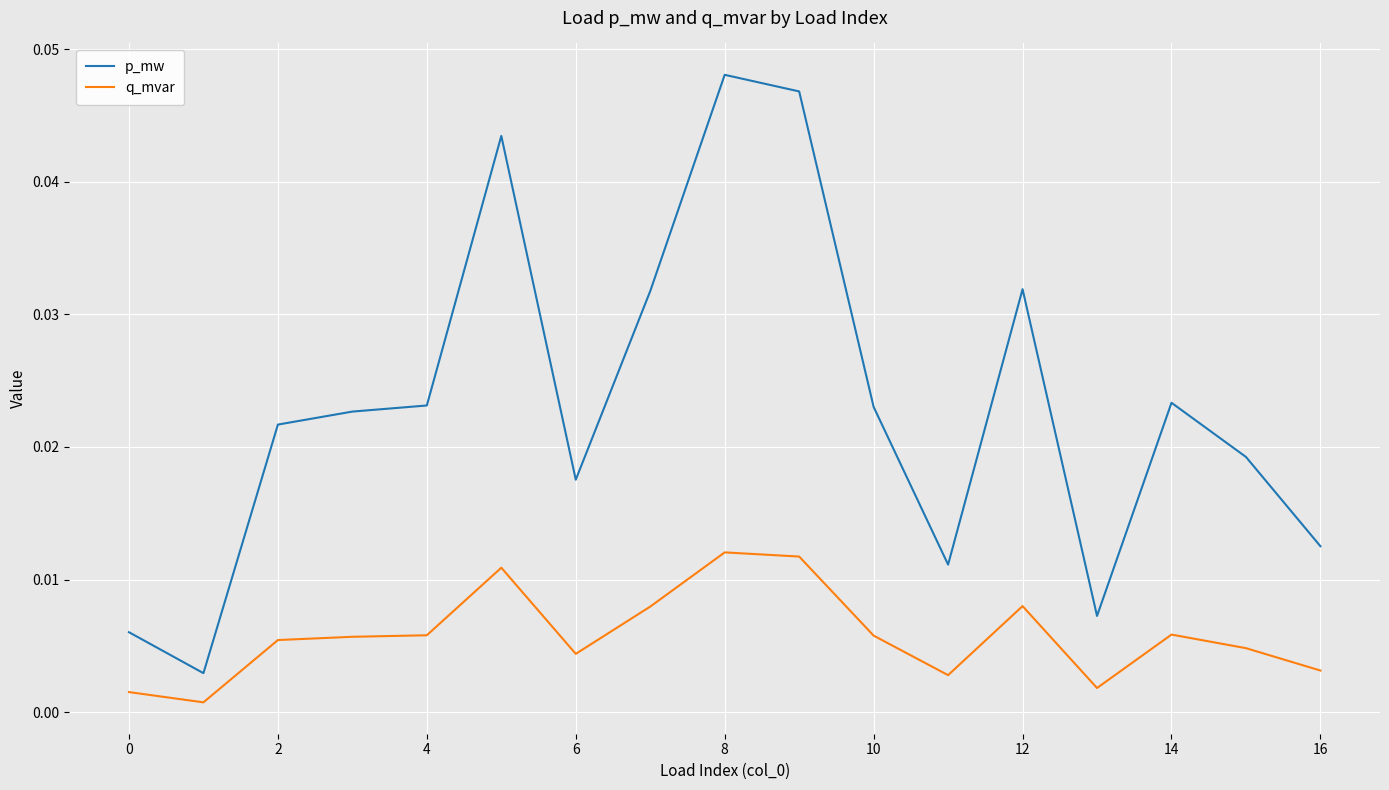

List the series in order of their overall mean, lowest first.

q_mvar, p_mw